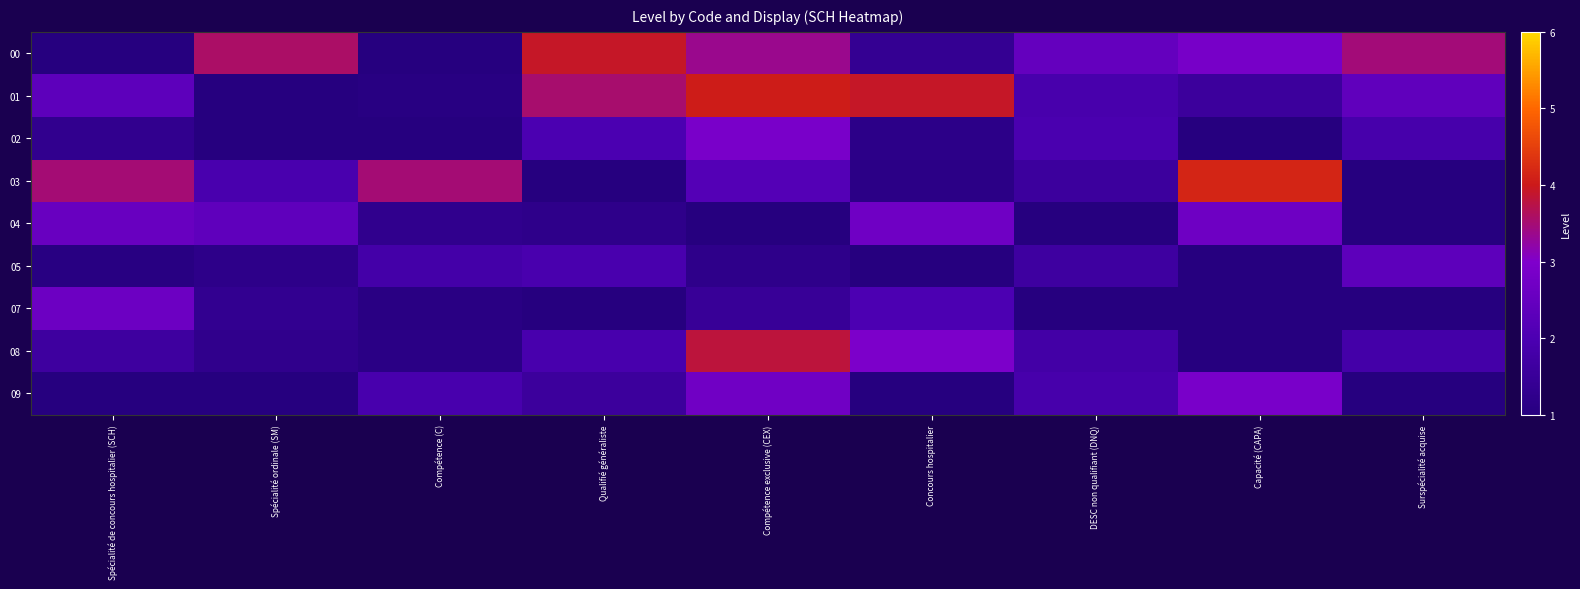

At which category is the sum across all series the highest?

Compétence exclusive (CEX)